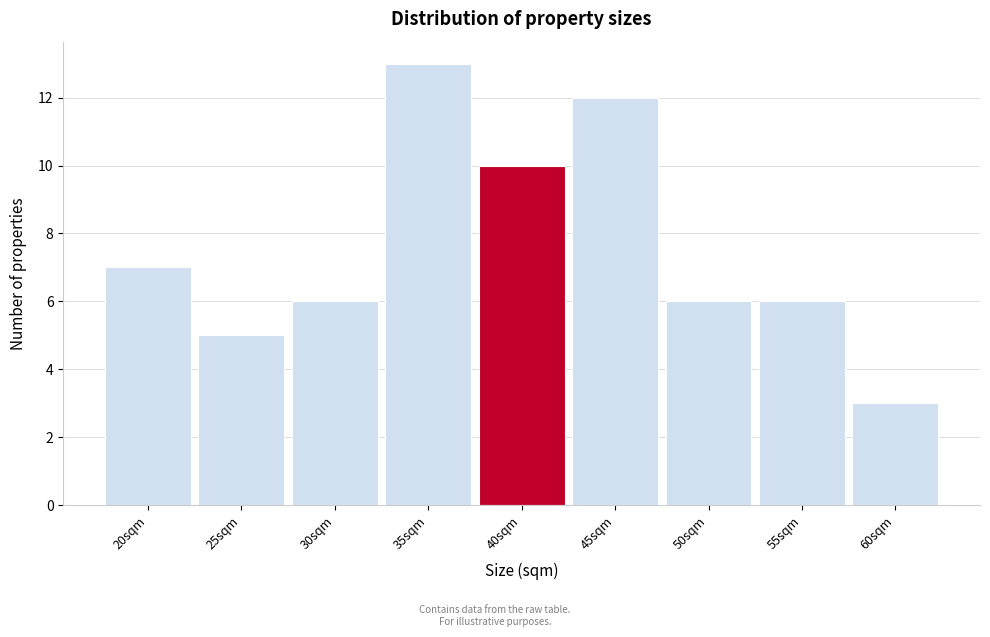

Reading left to right, list all the values displayed in this chart.

20sqm=7	25sqm=5	30sqm=6	35sqm=13	40sqm=10	45sqm=12	50sqm=6	55sqm=6	60sqm=3